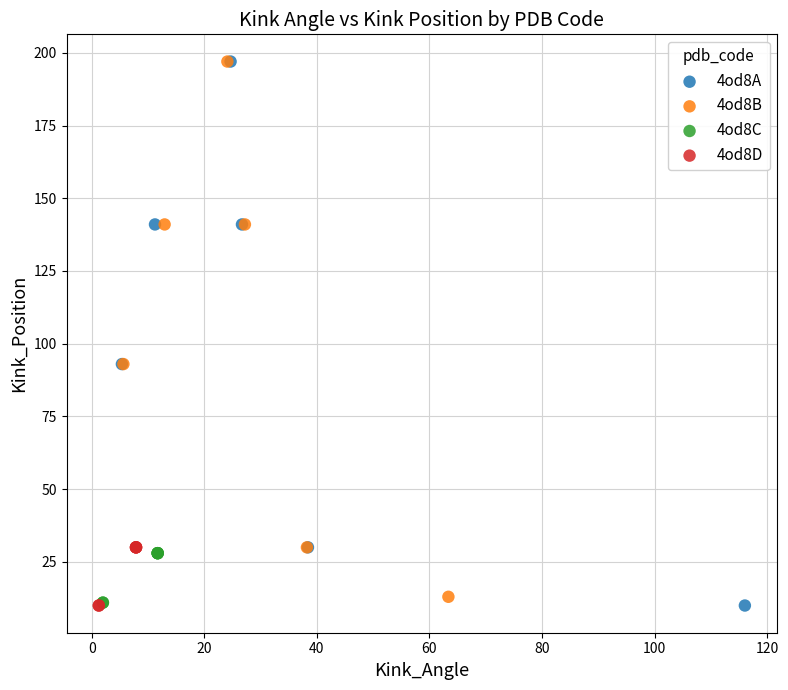

What are all the series names shown in the legend?

4od8A, 4od8B, 4od8C, 4od8D